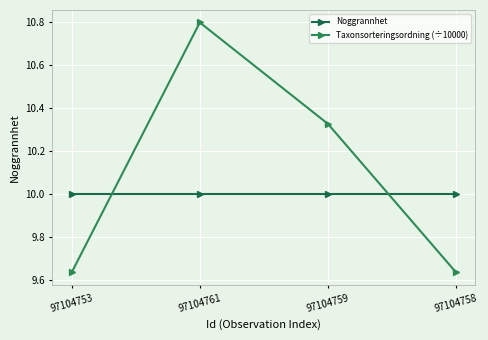

What is the label of the 3rd point from the left?

97104759